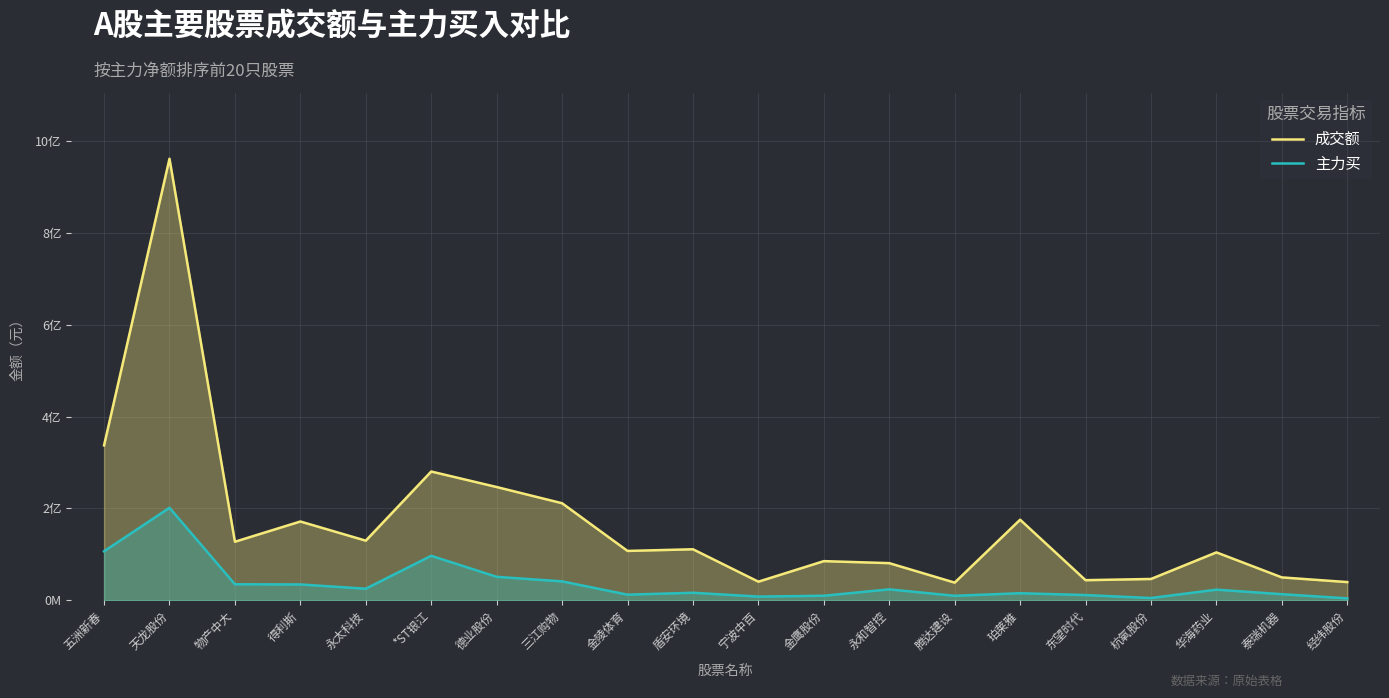

What is the average value of the 主力买 series?

37135052